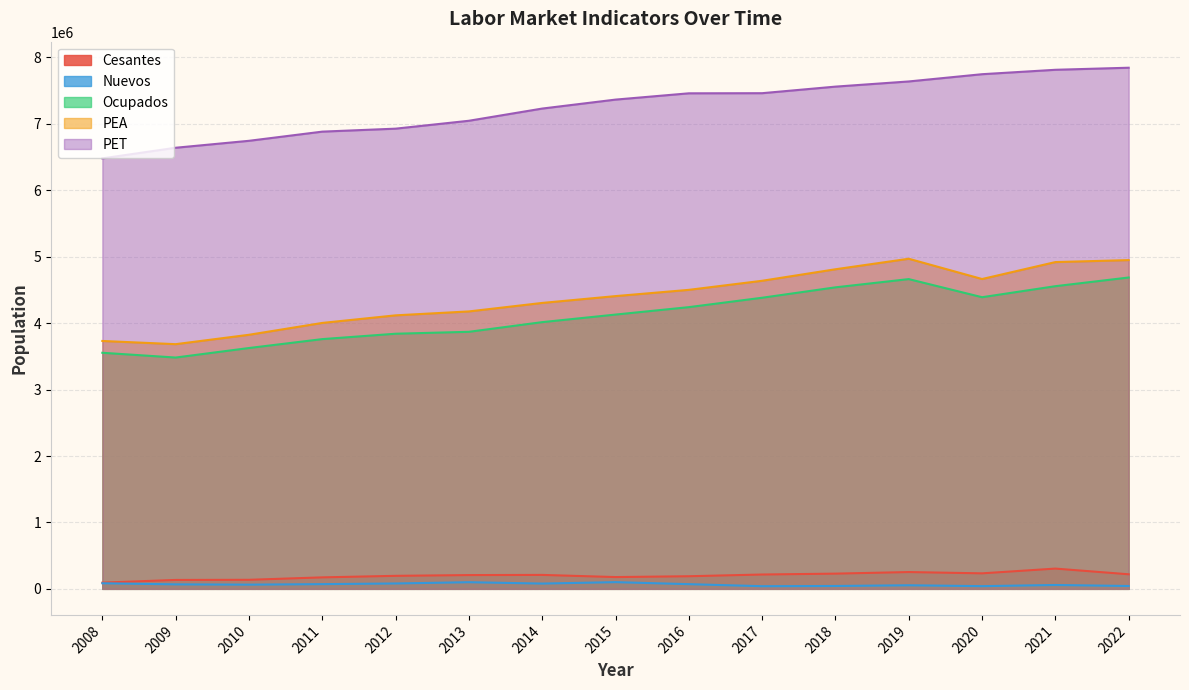

At 2018, list the series in order from largest to smallest.

PET, PEA, Ocupados, Cesantes, Nuevos